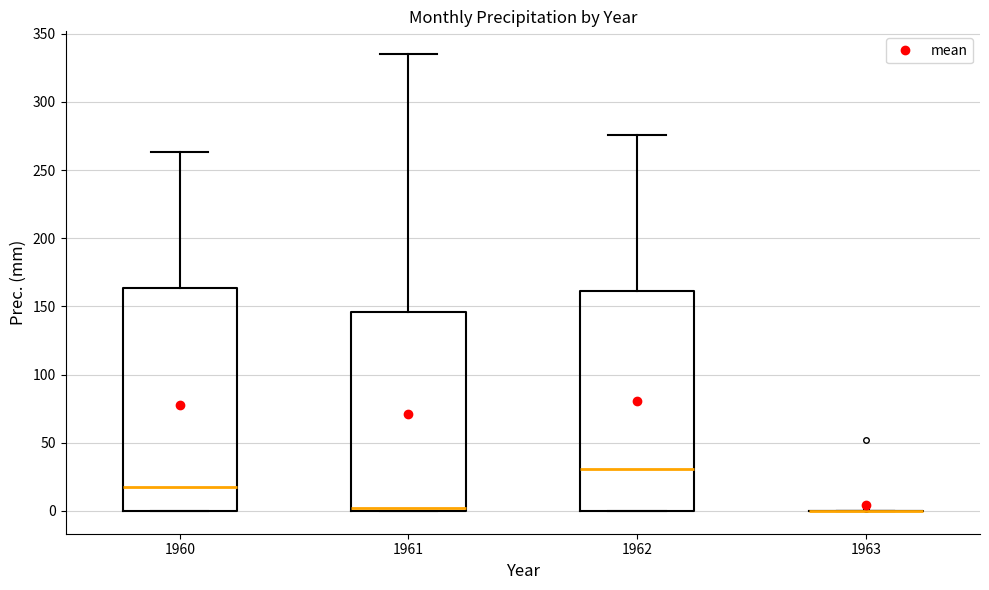

Where is the lower edge of the box at x = 1962 on the y-axis? The values are not printed on the chart, so give them approximately, as read against the axis.

0